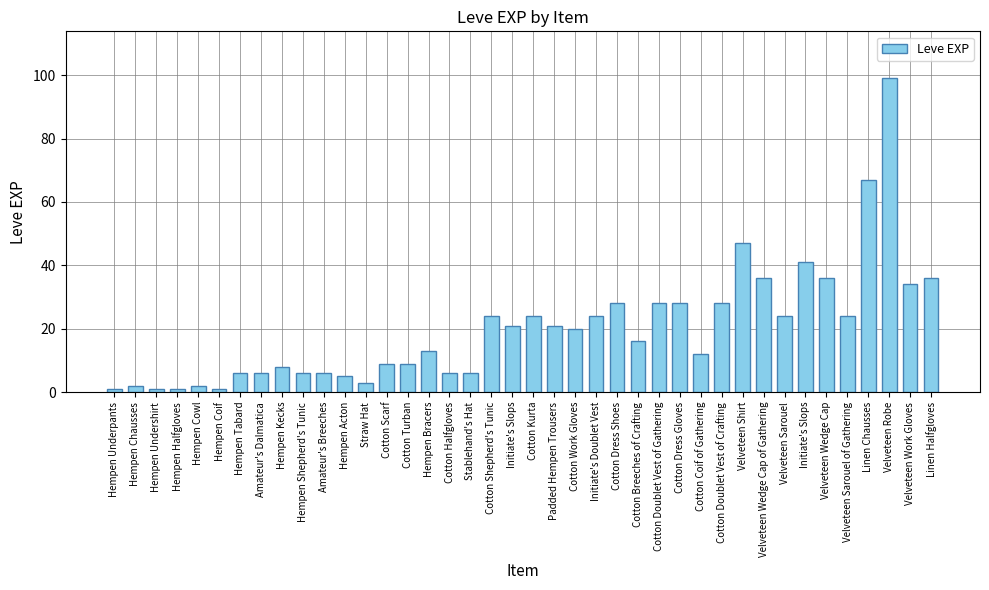

Between Hempen Shepherd's Tunic and Cotton Turban, which is larger?

Cotton Turban